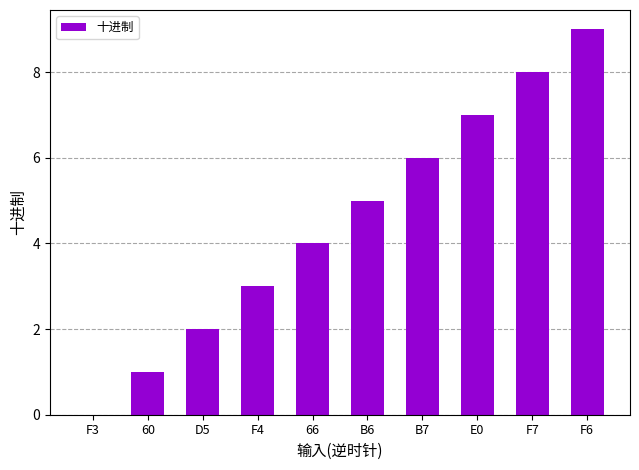

Reading left to right, extract all data points from this chart.

F3=0	60=1	D5=2	F4=3	66=4	B6=5	B7=6	E0=7	F7=8	F6=9